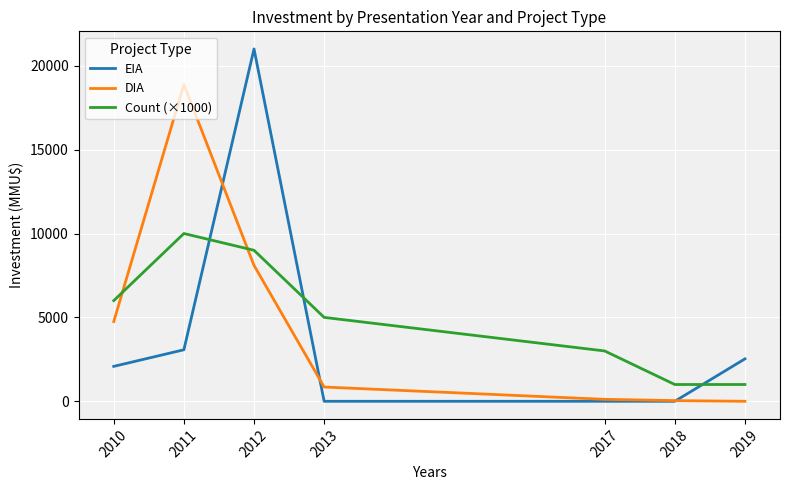

Is the value of EIA at 2018 greater than the value of Count (×1000) at 2019?

No